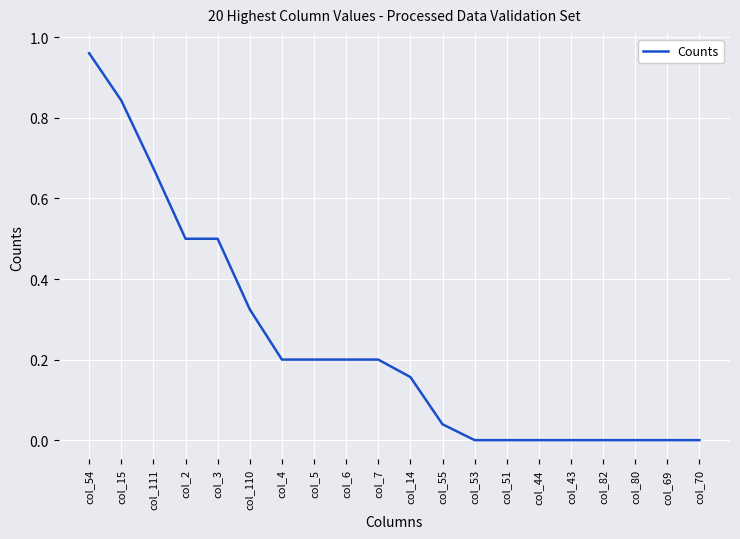

Between col_111 and col_5, which is larger?

col_111